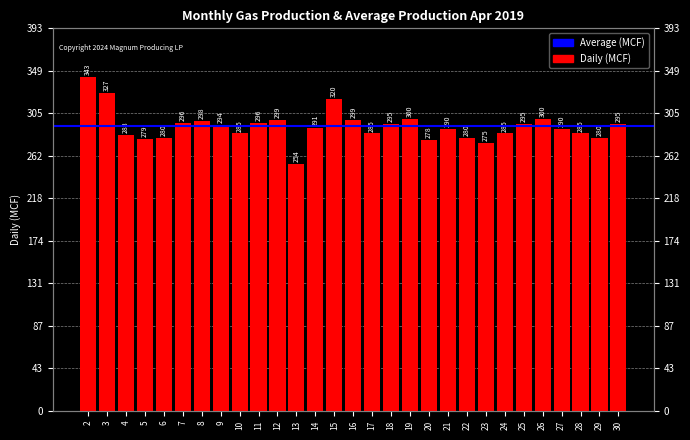

True or false: the data shows 290 at 27.

True